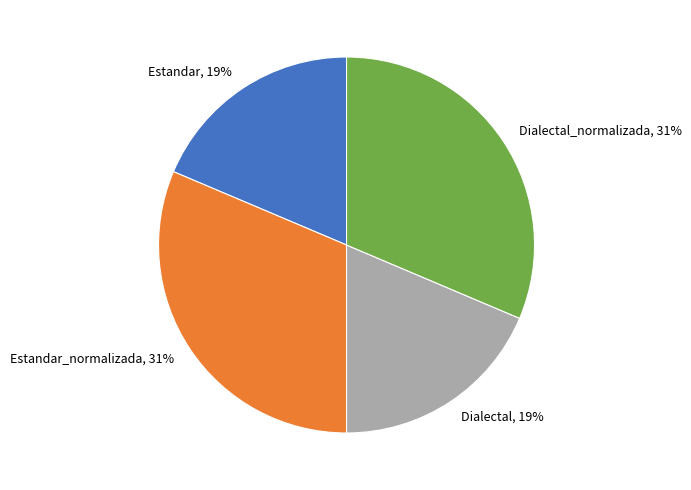

Is it true that Estandar_normalizada is 31% of the pie?

True